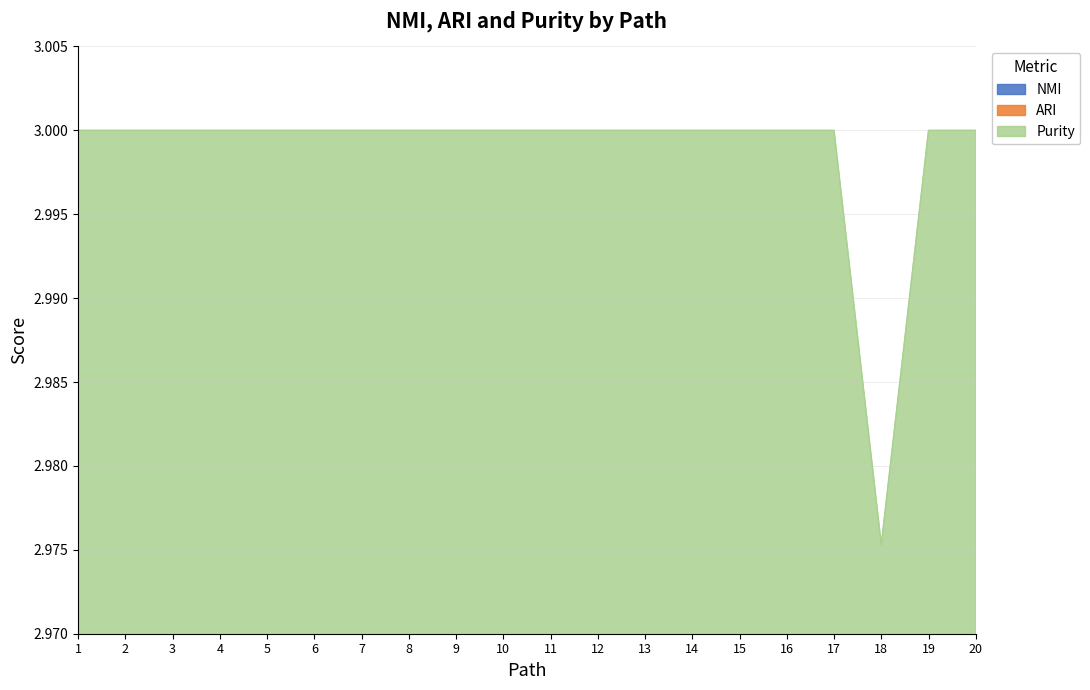

Reading left to right, transcribe all the data shown in this chart.

NMI: 3.0	3.0	3.0	3.0	3.0	3.0	3.0	3.0	3.0	3.0	3.0	3.0	3.0	3.0	3.0	3.0	3.0	3.0	3.0	3.0
ARI: 1.0	1.0	1.0	1.0	1.0	1.0	1.0	1.0	1.0	1.0	1.0	1.0	1.0	1.0	1.0	1.0	1.0	1.0	1.0	1.0
Purity: 2.0	2.0	2.0	2.0	2.0	2.0	2.0	2.0	2.0	2.0	2.0	2.0	2.0	2.0	2.0	2.0	2.0	2.0	2.0	2.0